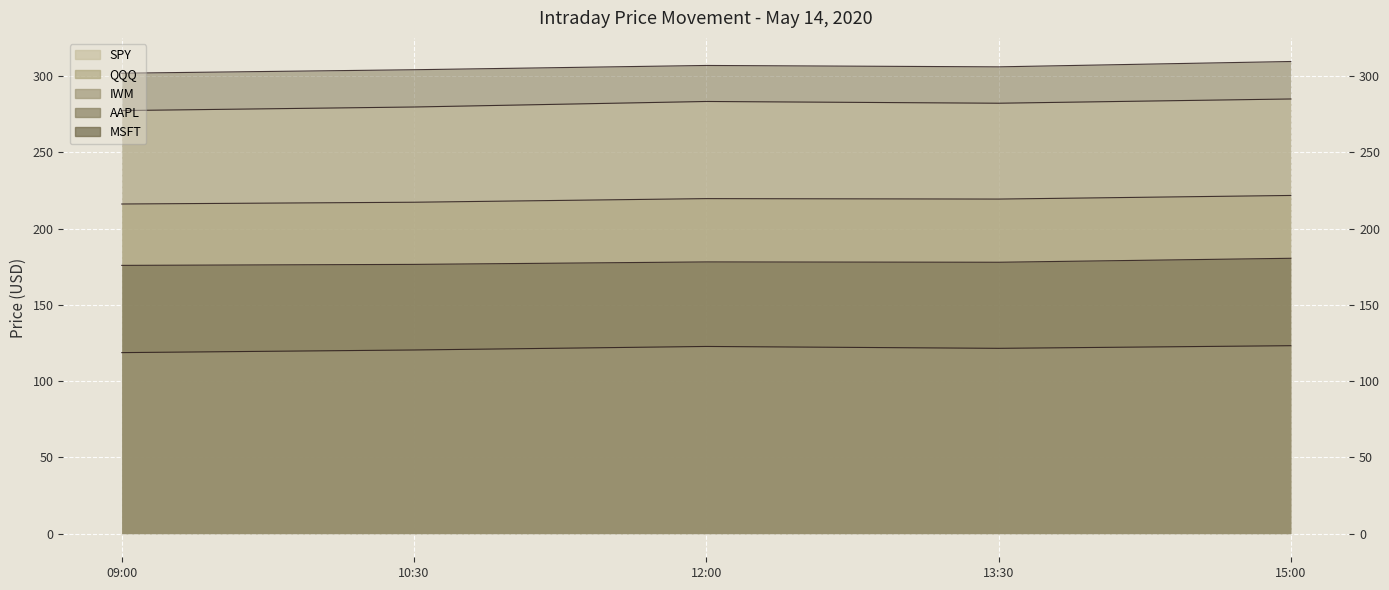

At how many categories does at least one series exceed 144?

5